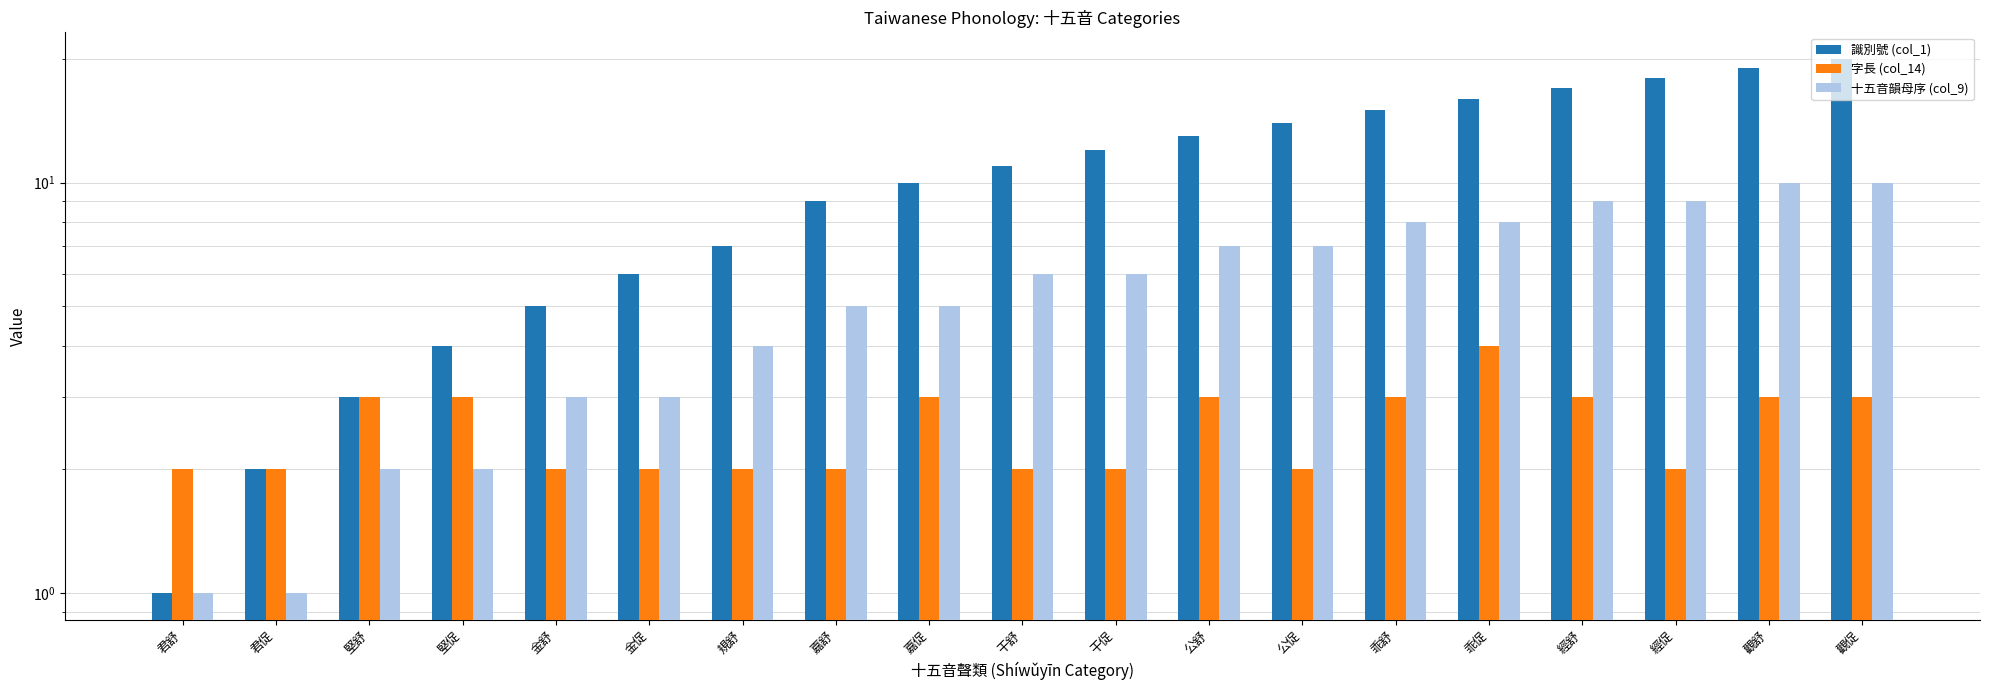

Which label corresponds to the smallest value in the chart?

君舒